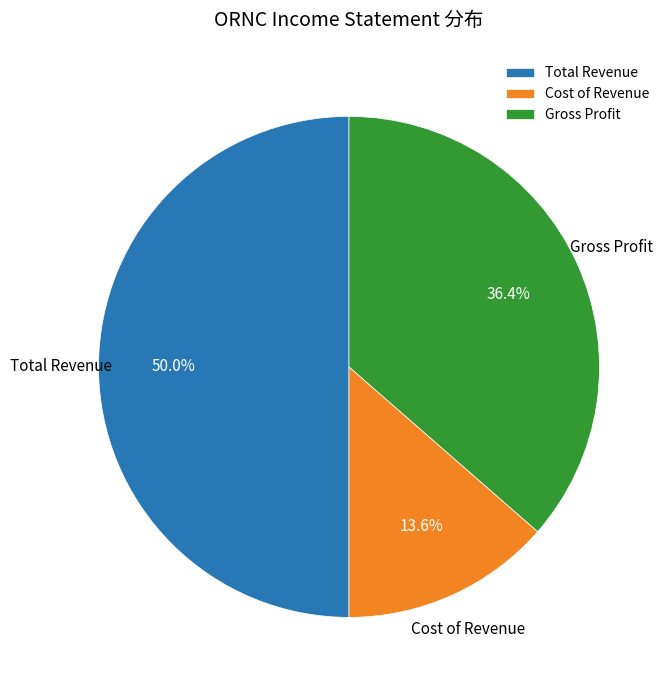

Which has a higher value, Cost of Revenue or Gross Profit?

Gross Profit